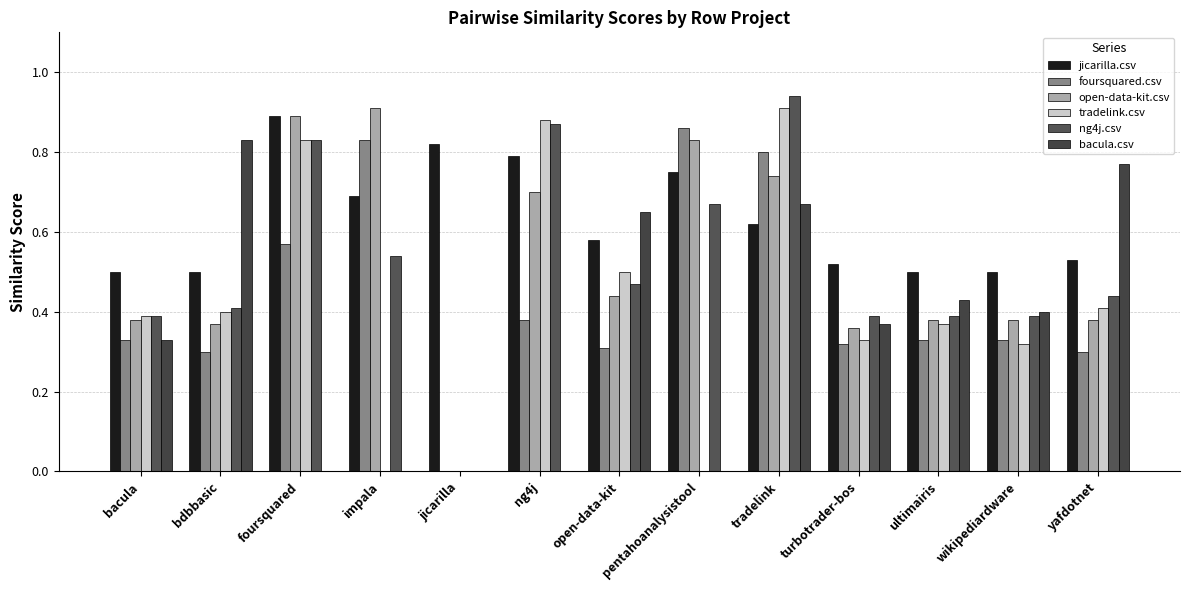

The value of bacula.csv at turbotrader-bos is 0.4. True or false?

True